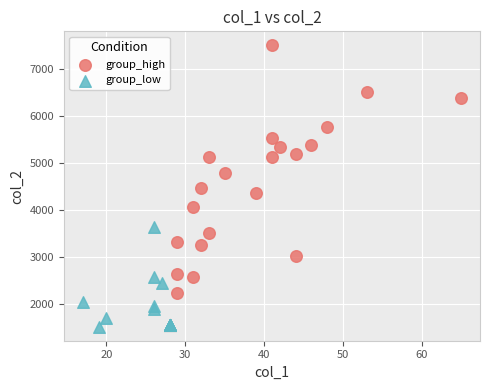

Which series contains the highest Y value?

group_high